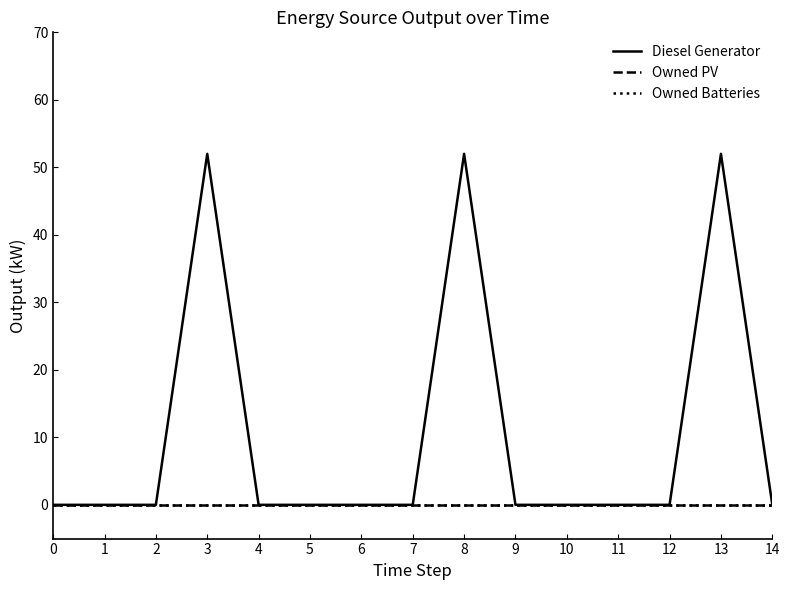

At how many categories does at least one series exceed 13?

3